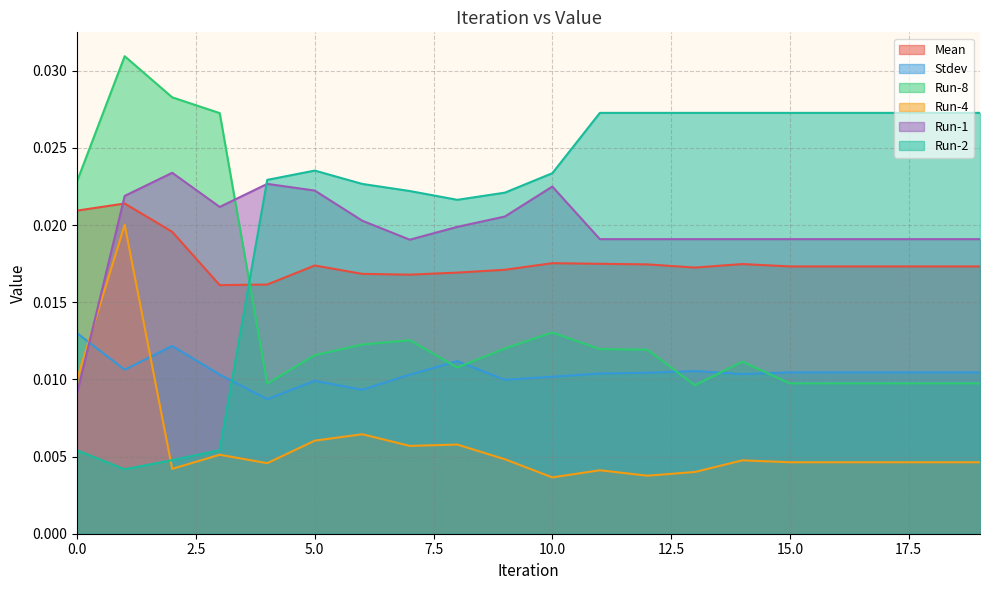

Which series has the widest spread of values?

Run-2